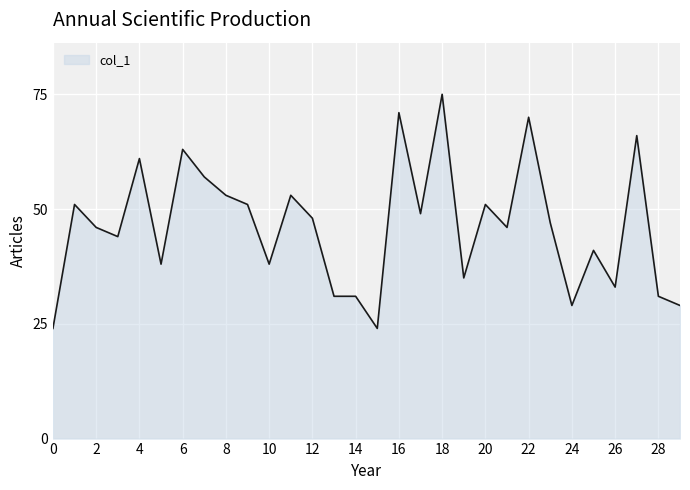

What is the minimum value shown in the chart?

24